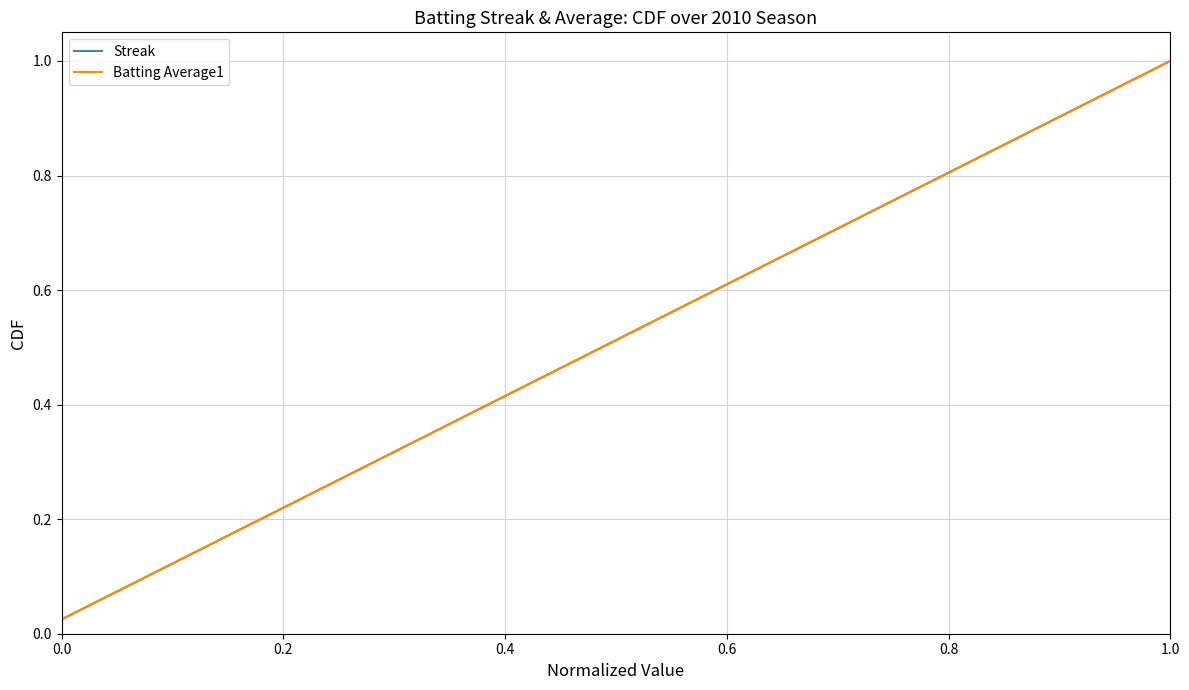

True or false: Batting Average1 and Streak intersect in this chart.

False